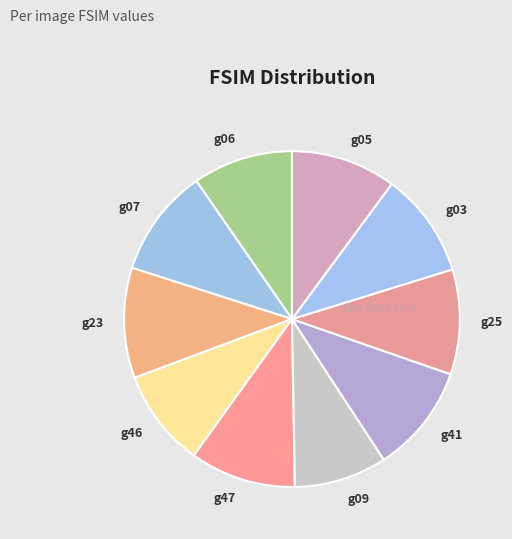

Is the sum of g47 and g41 greater than half?

No